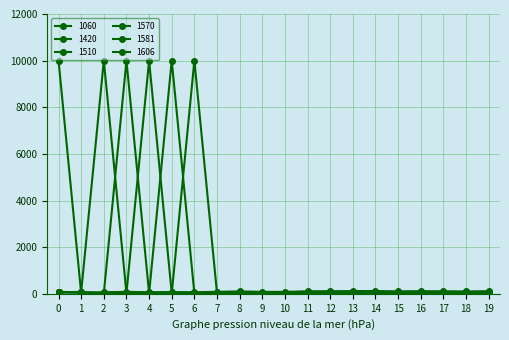

Rank the categories by 1570 value from highest to lowest.

4, 0, 14, 19, 13, 16, 11, 12, 17, 8, 15, 1, 18, 2, 7, 9, 10, 3, 5, 6